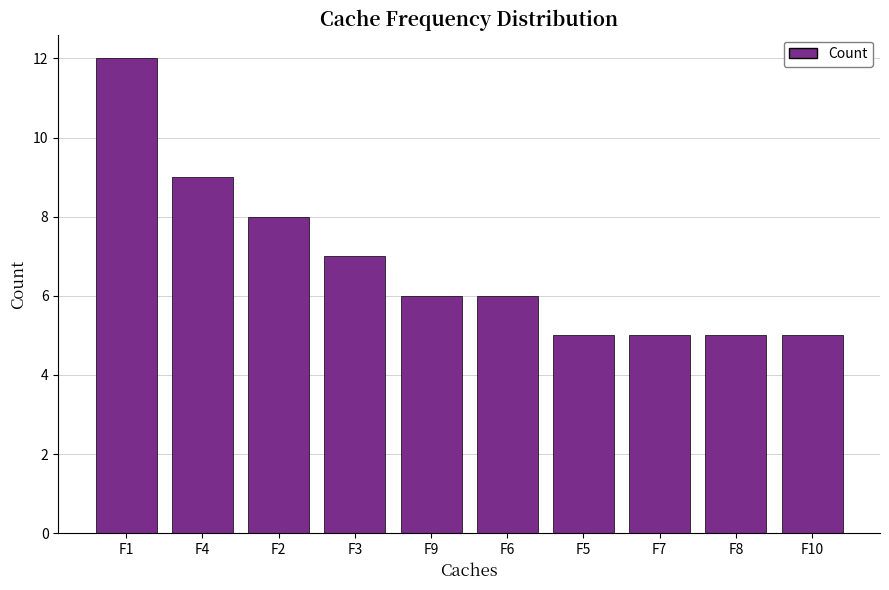

What is the label of the 7th bar from the left?

F5